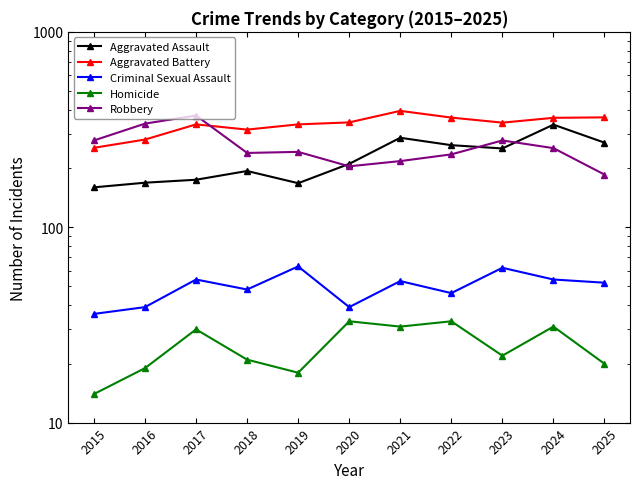

What is the value of the Aggravated Assault point at the 6th from the left?

211